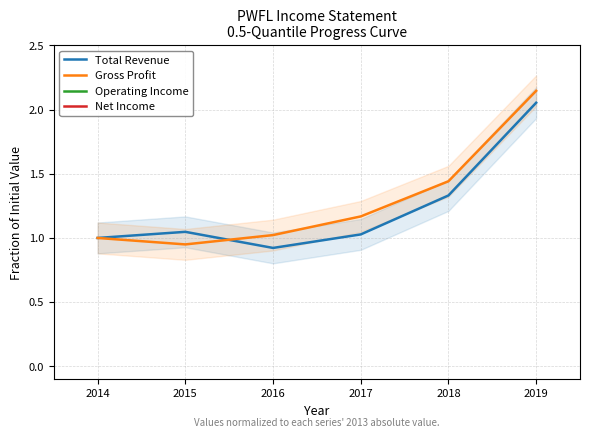

The Gross Profit series shows 0.2 at 2015. True or false?

False